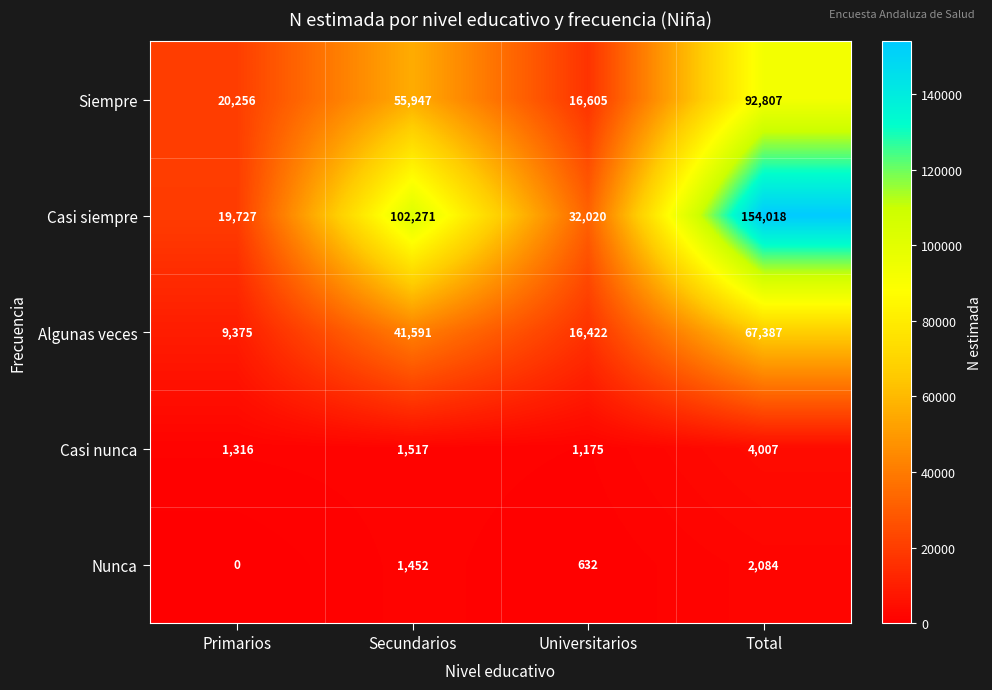

Is it true that Nunca equals 2001 at Secundarios?

False